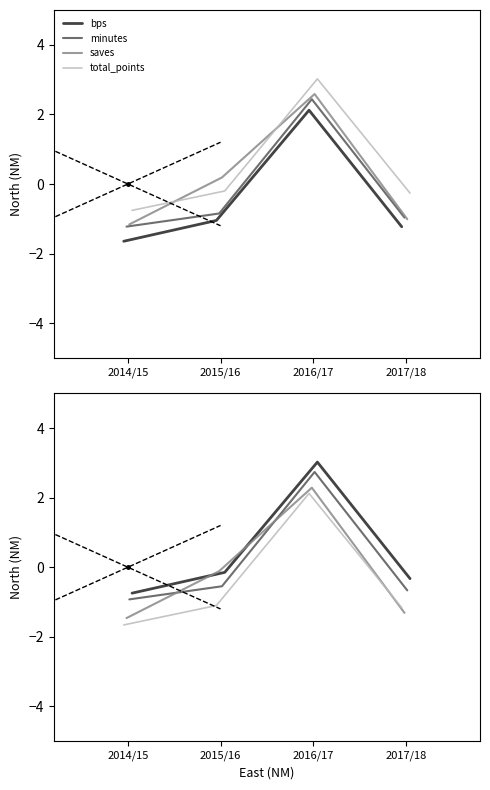

At which label does saves first exceed 0?

2016/17